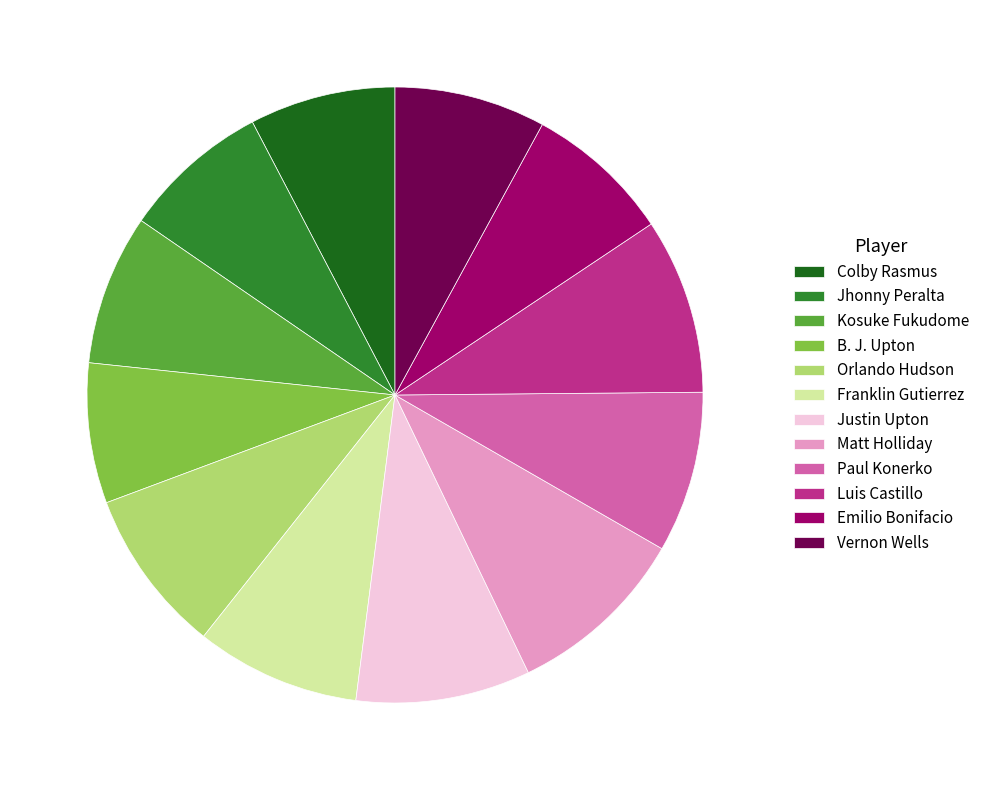

Which has a higher value, Matt Holliday or Orlando Hudson?

Matt Holliday